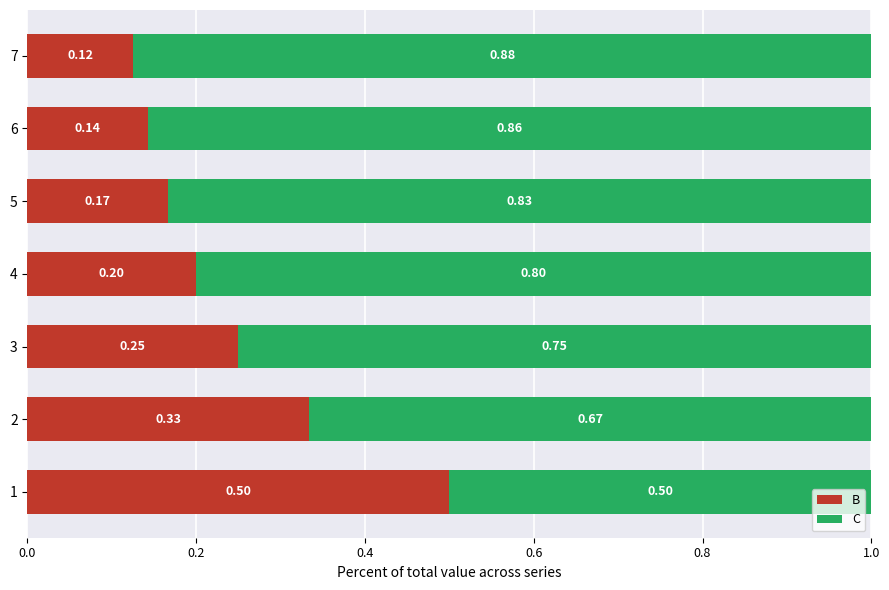

What is the sum of the B values at 3 and 1?

0.8